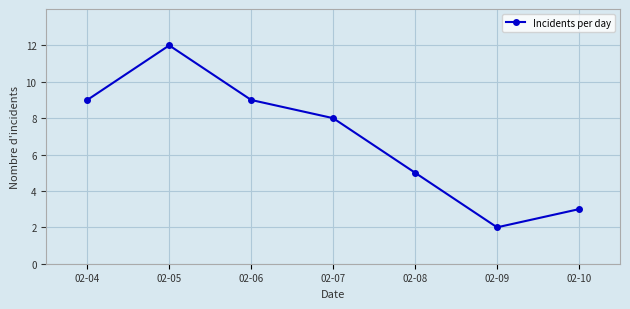

Is it true that the value at 02-07 is 8?

True